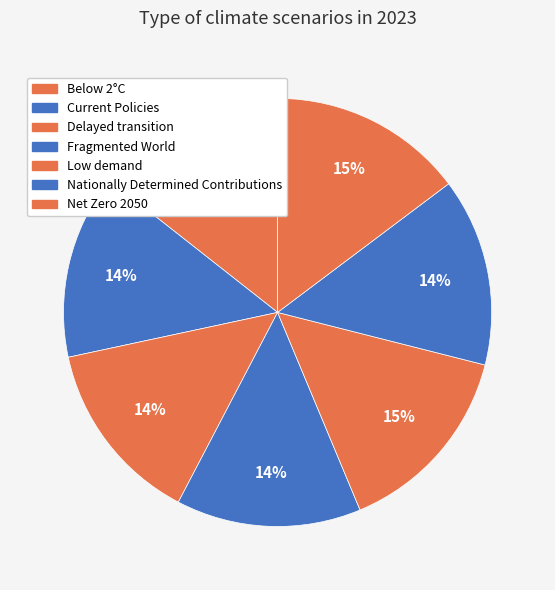

The Current Policies slice represents 14% of the pie. True or false?

True